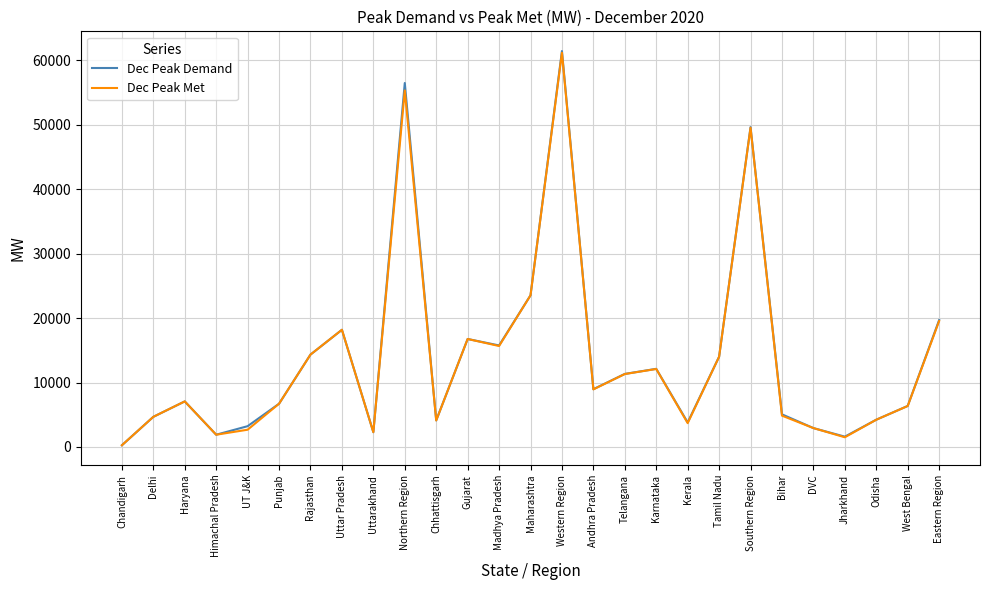

At which category is the sum across all series the highest?

Western Region